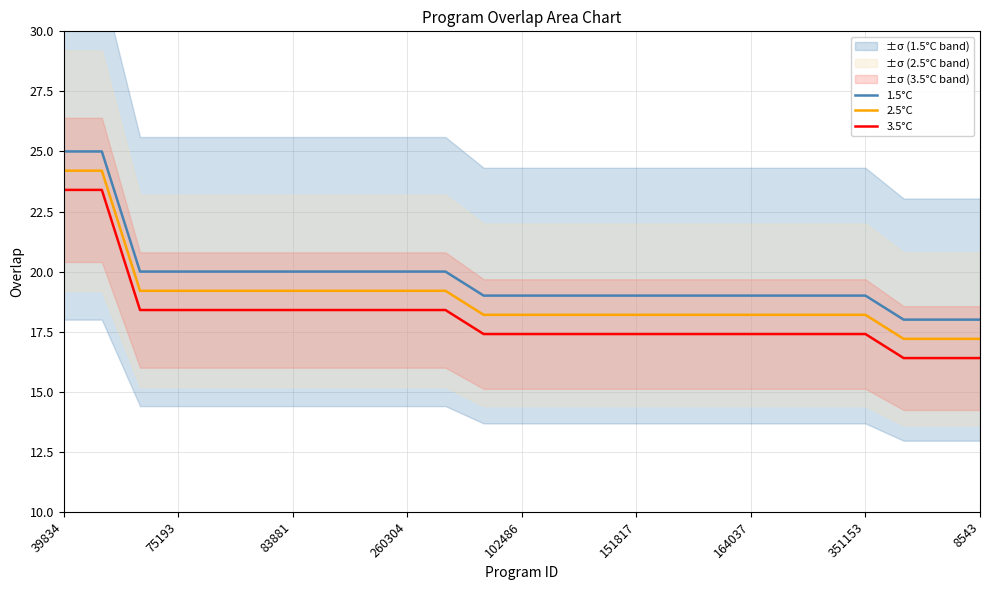

True or false: 2.5°C and 3.5°C intersect in this chart.

False